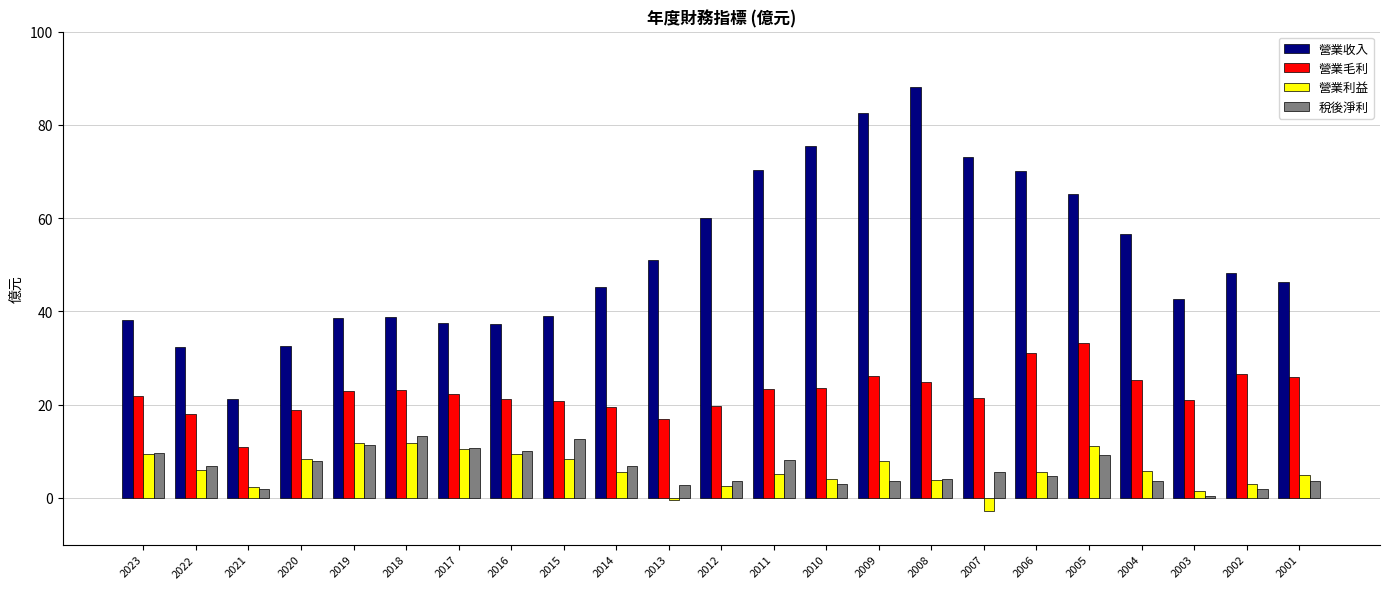

Between 2009 and 2005, which series saw the biggest shift?

營業收入